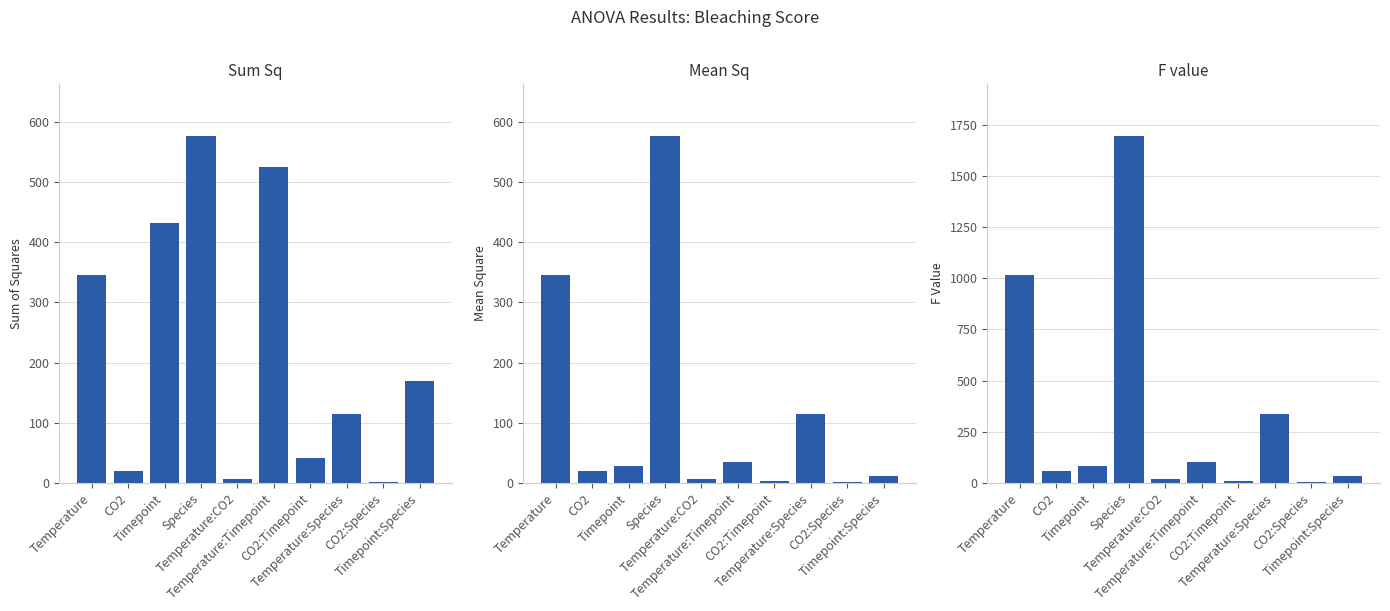

What are all the series names shown in the legend?

Sum Sq, Mean Sq, F value